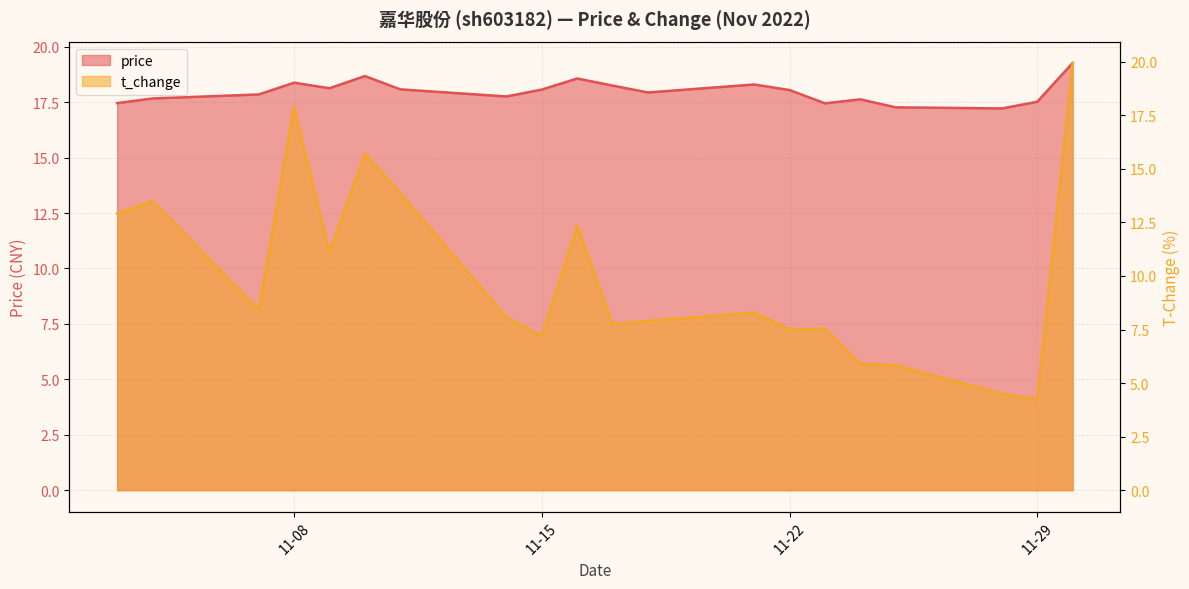

Where do price and t_change first cross each other?

2022-11-29 and 2022-11-30